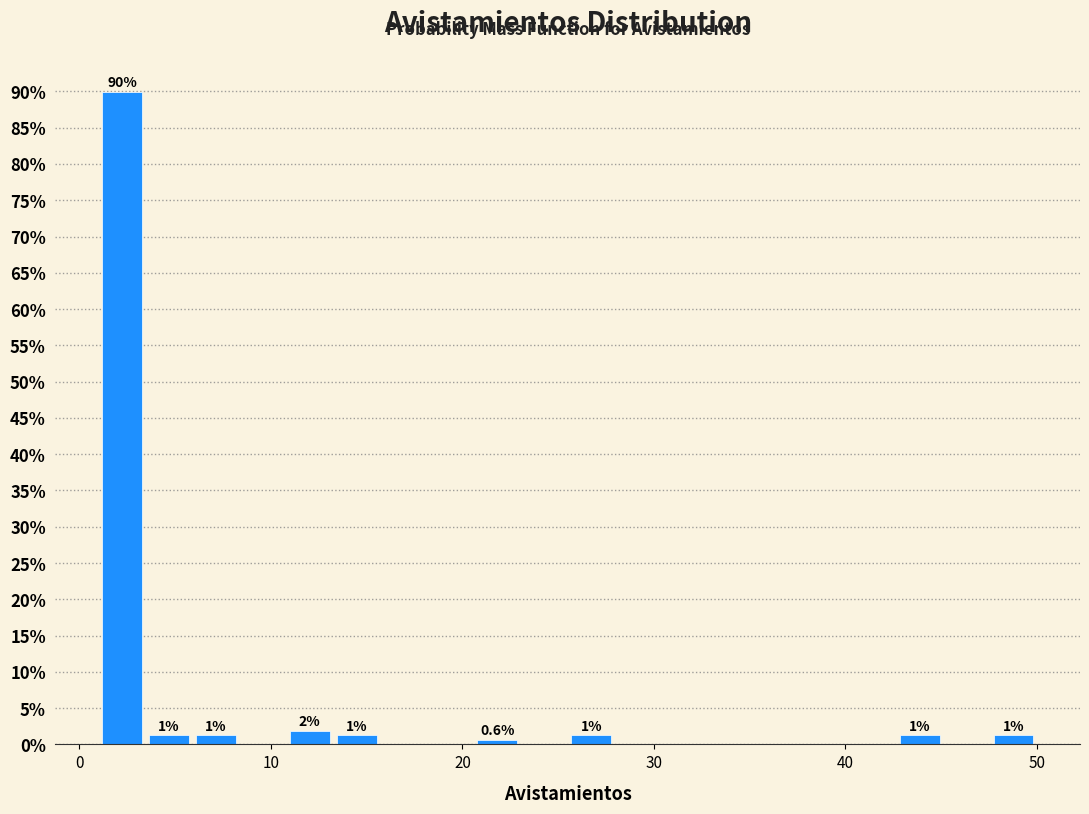

Read against the x-axis, roughly where is the centre of the tallest bar?

2